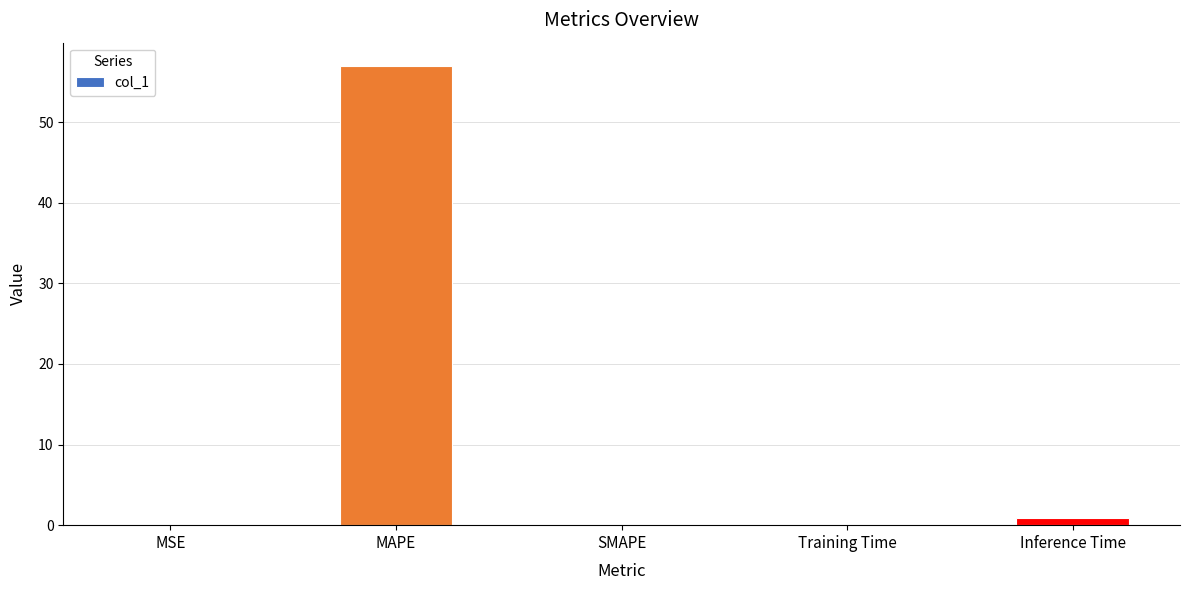

What is the change in value from SMAPE to Training Time?

+0.1